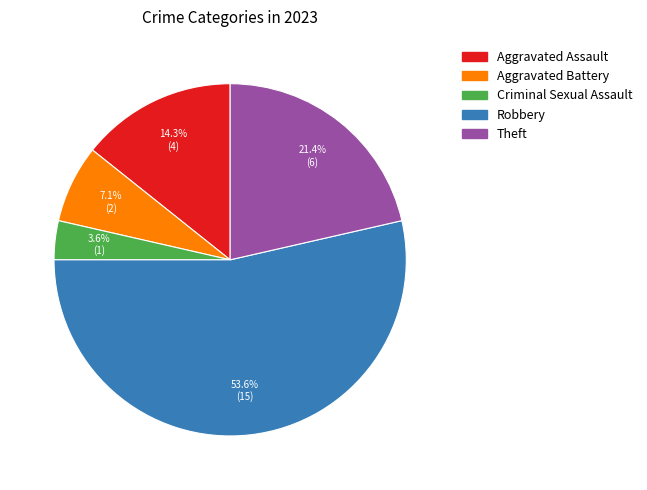

Between Theft and Robbery, which is larger?

Robbery